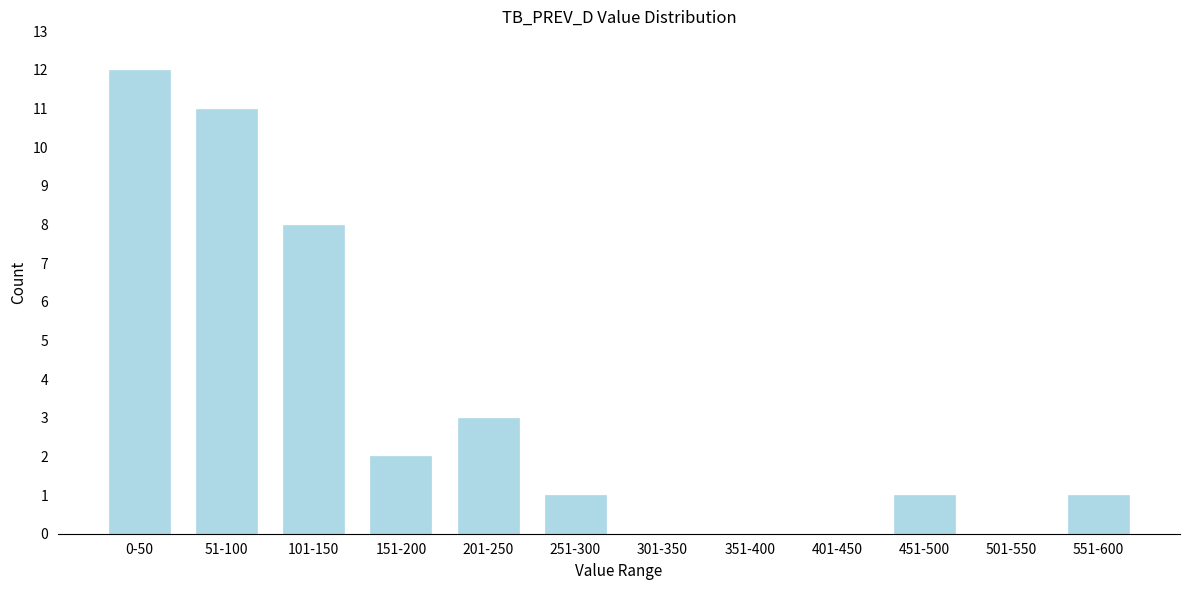

Reading right to left, list all the values displayed in this chart.

551-600=1	501-550=0	451-500=1	401-450=0	351-400=0	301-350=0	251-300=1	201-250=3	151-200=2	101-150=8	51-100=11	0-50=12